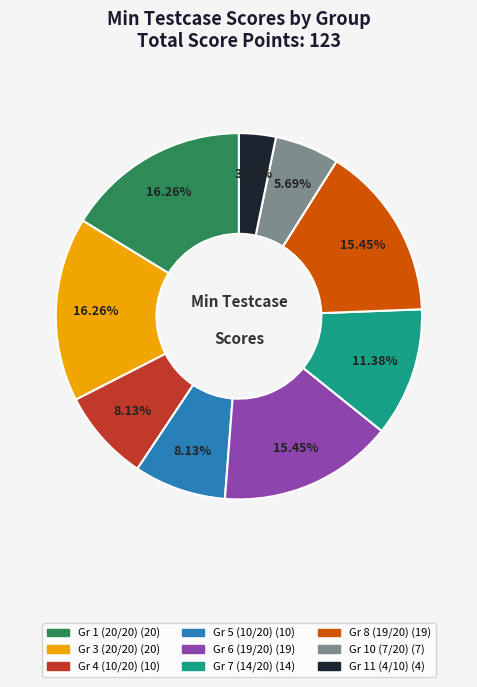

Combined, do Gr 6 (19/20) and Gr 5 (10/20) account for over 50%?

No